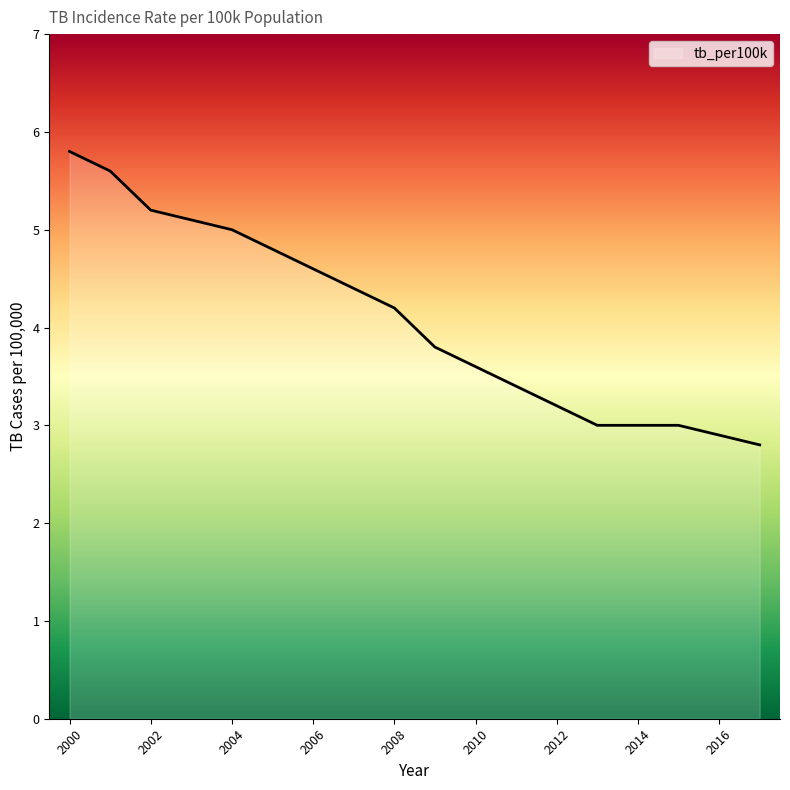

What is the difference between the maximum and minimum values?

3.0